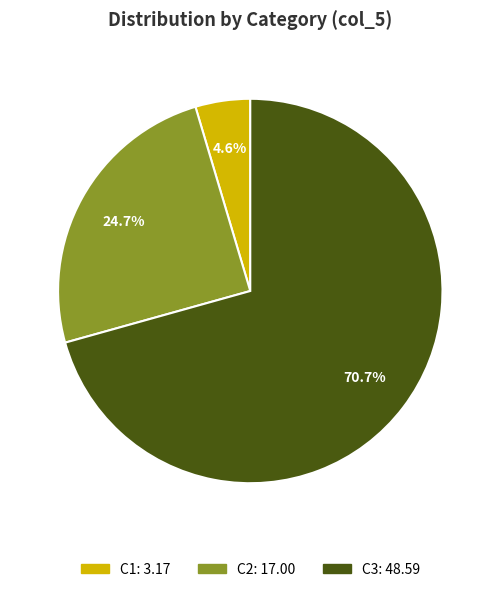

Is there any slice that represents more than half of the pie?

Yes